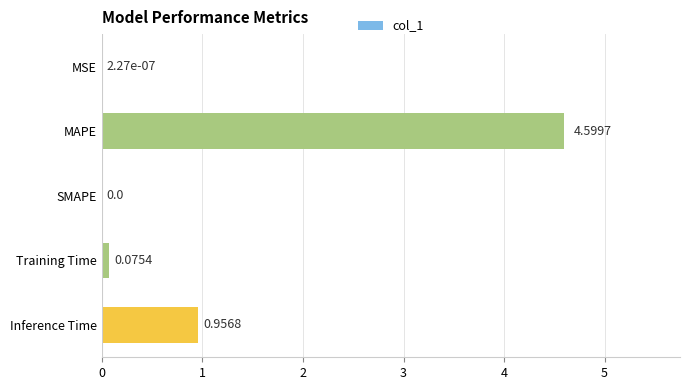

What is the sum of all values?

5.6